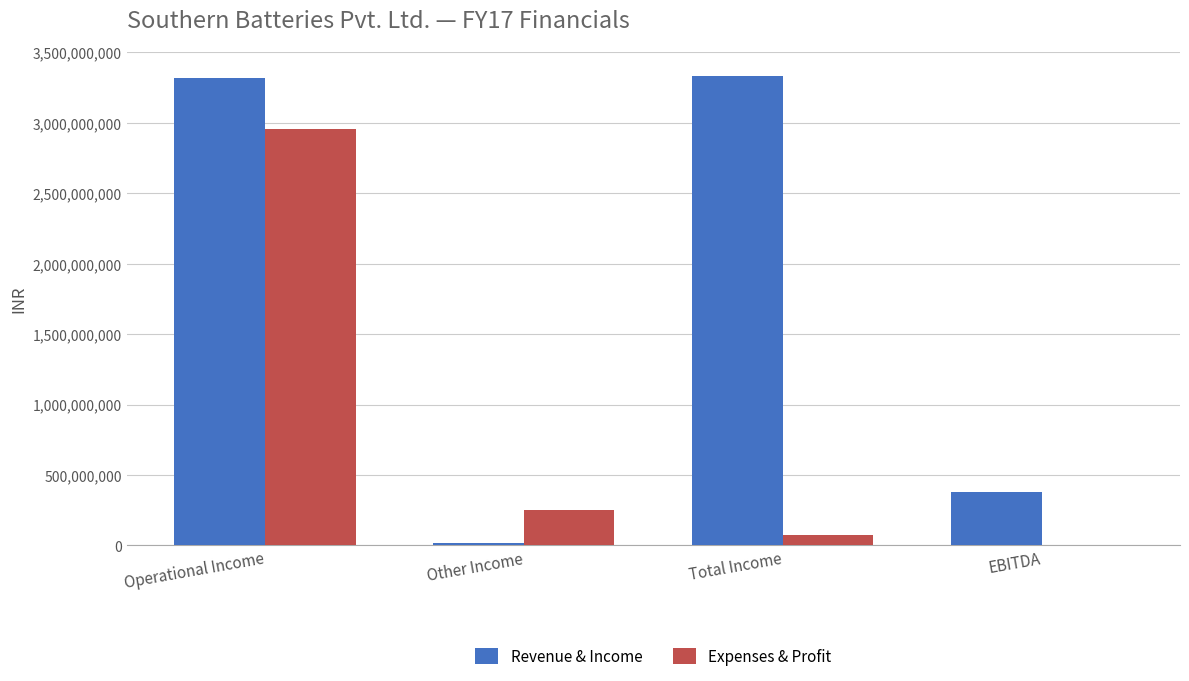

Which series has the largest total across all categories?

Revenue & Income